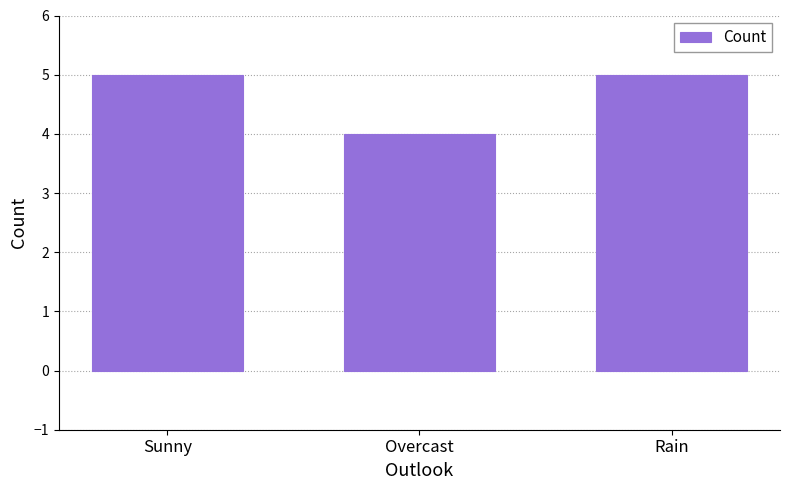

Which has a higher value, Sunny or Overcast?

Sunny